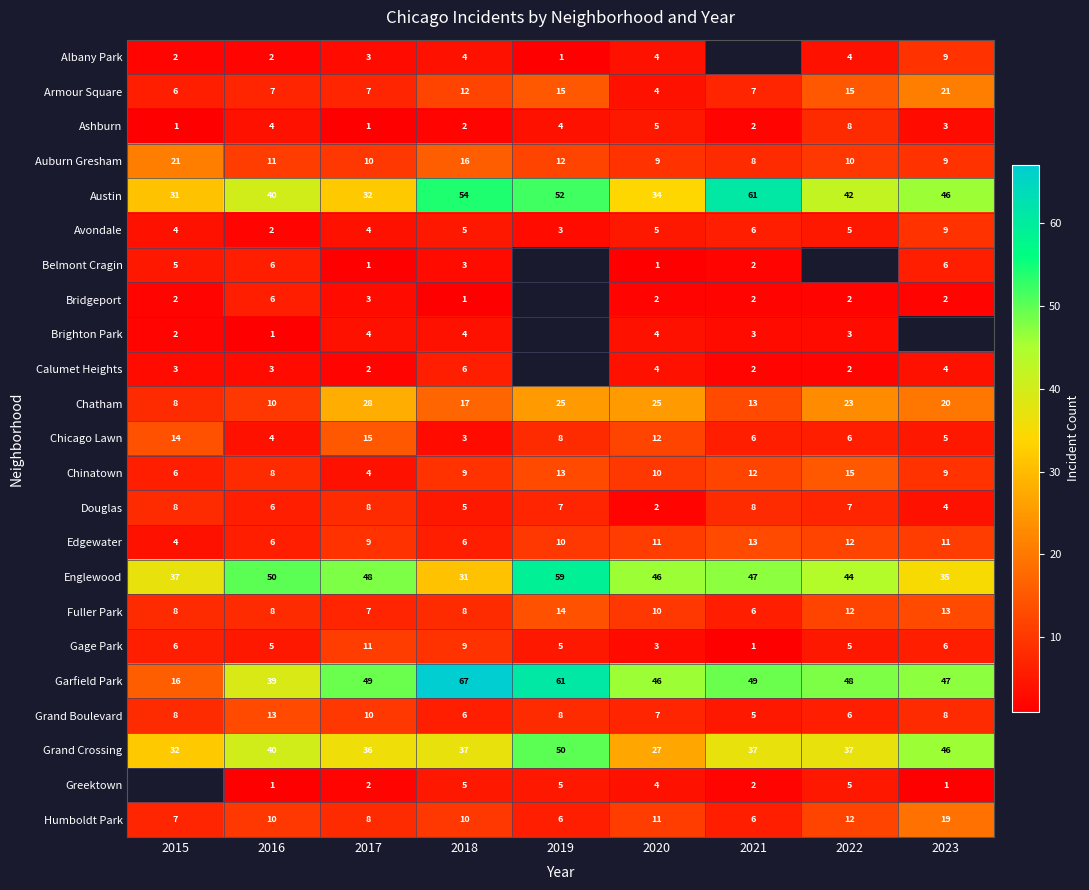

The Chicago Lawn series shows 1 at 2016. True or false?

False